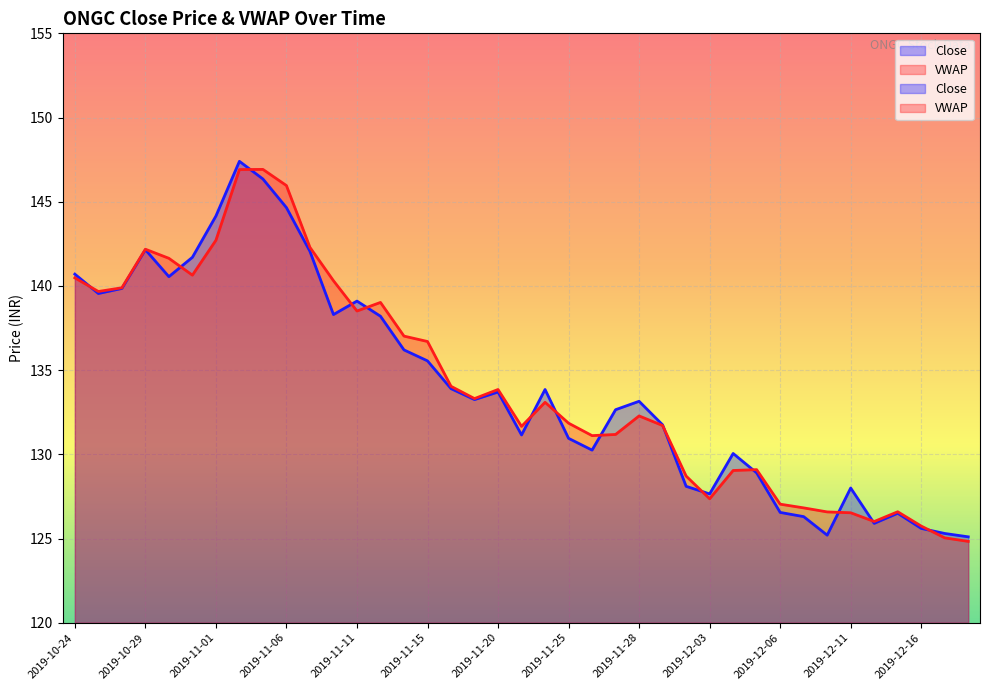

Does the chart display data point markers on the line(s)?

No